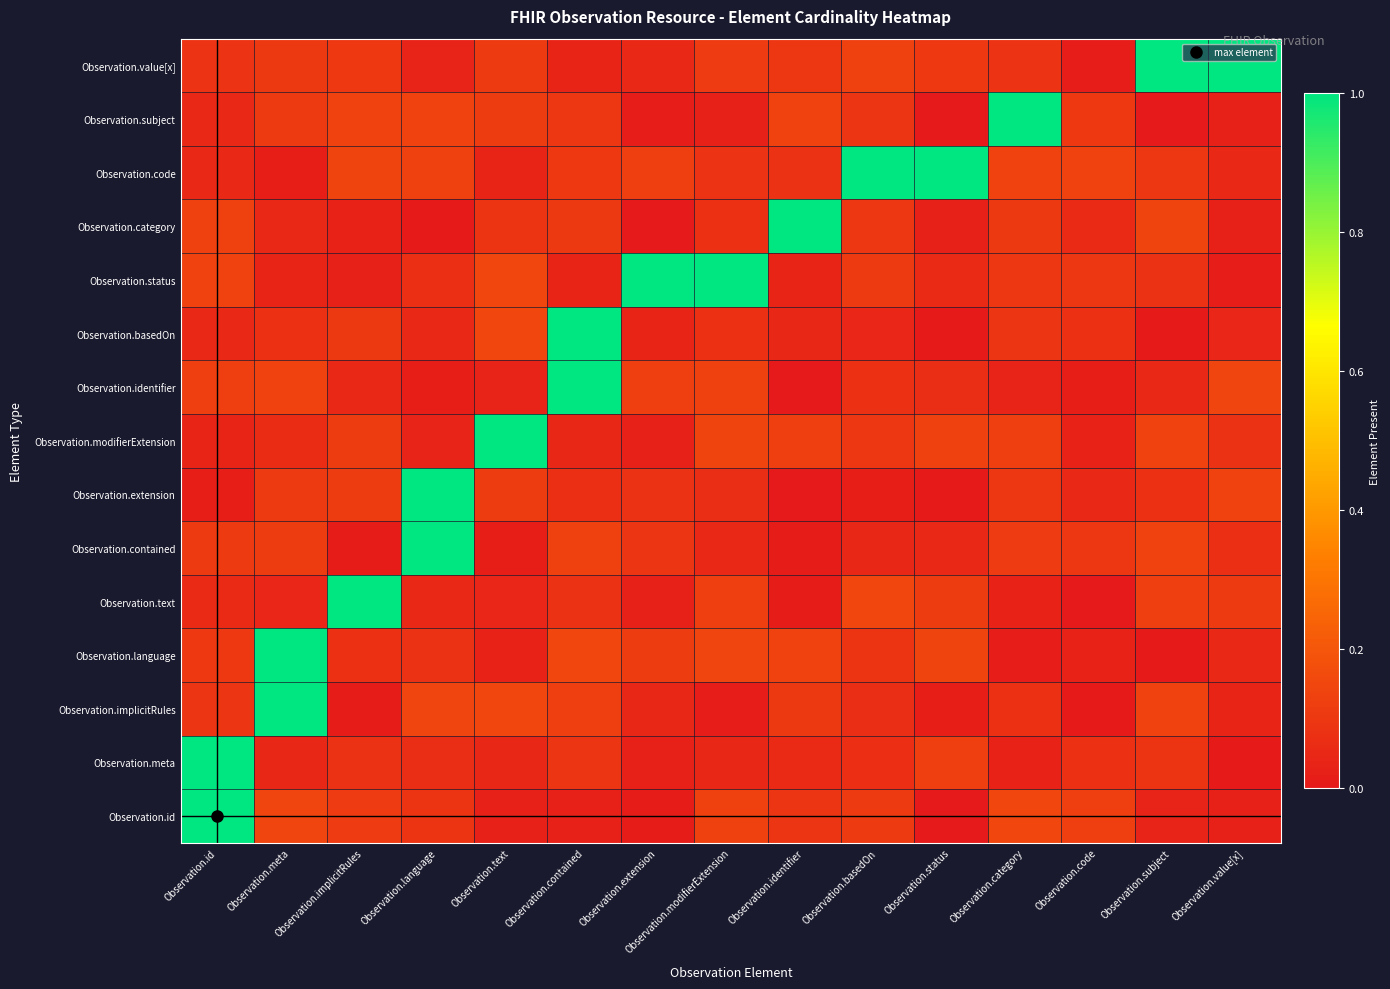

Count the number of data series in this chart.

15